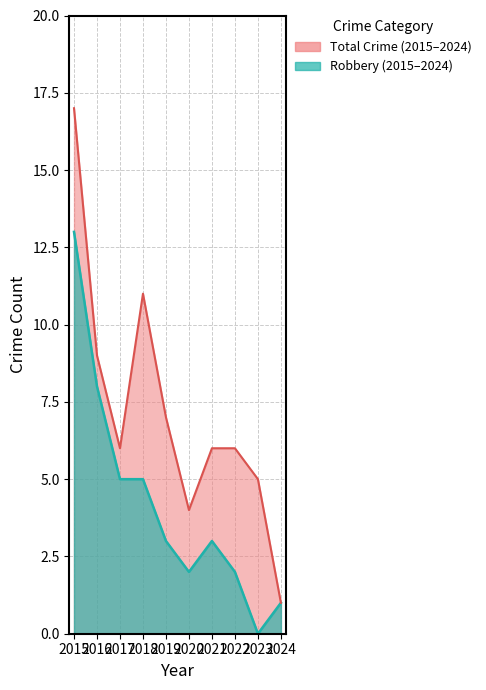

Does the chart display data point markers on the line(s)?

No